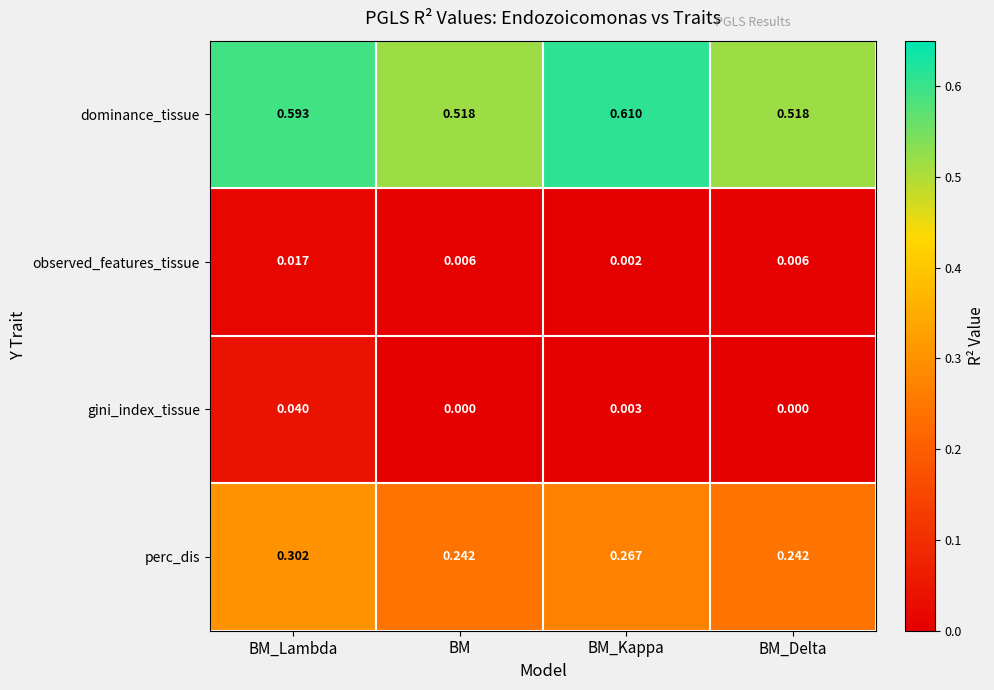

At BM_Kappa, list the series in order from largest to smallest.

dominance_tissue, perc_dis, gini_index_tissue, observed_features_tissue